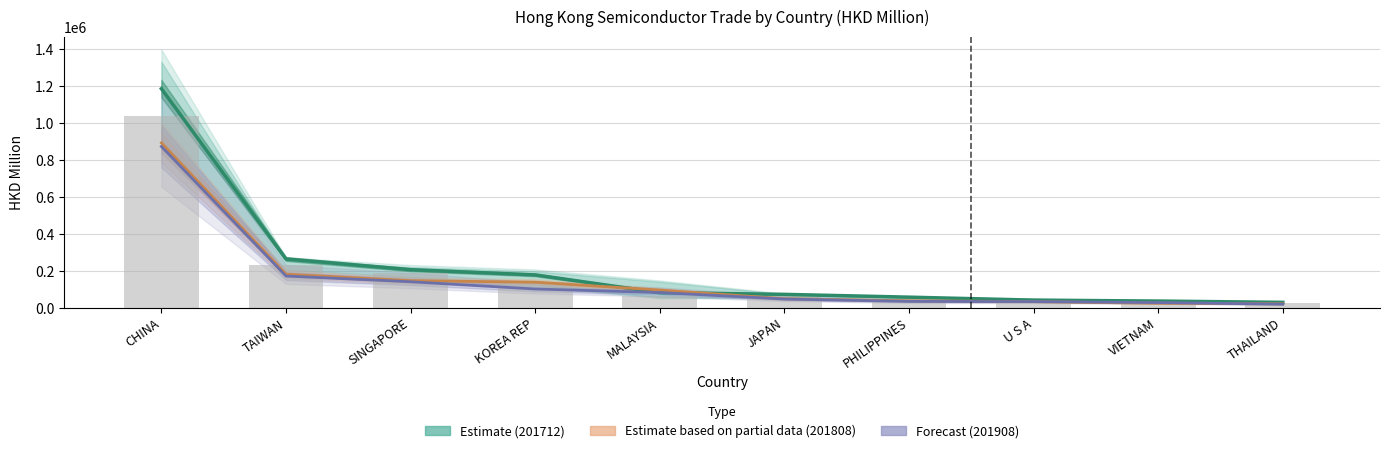

What value does the 201612 (Bars) series have at PHILIPPINES?

42471.4